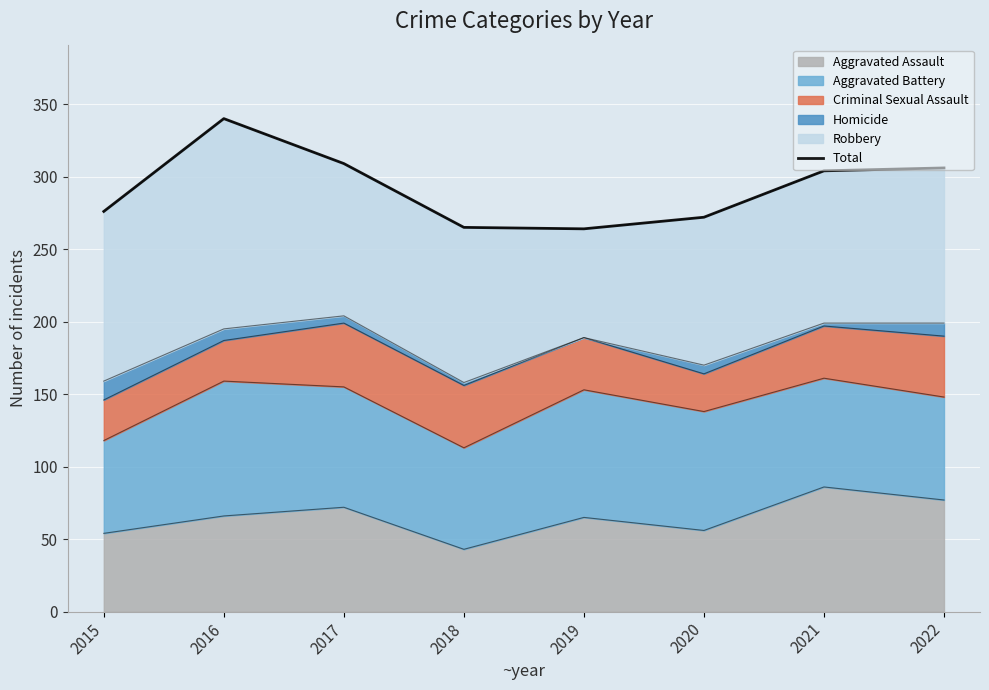

Where does the data first go above 304?

2016